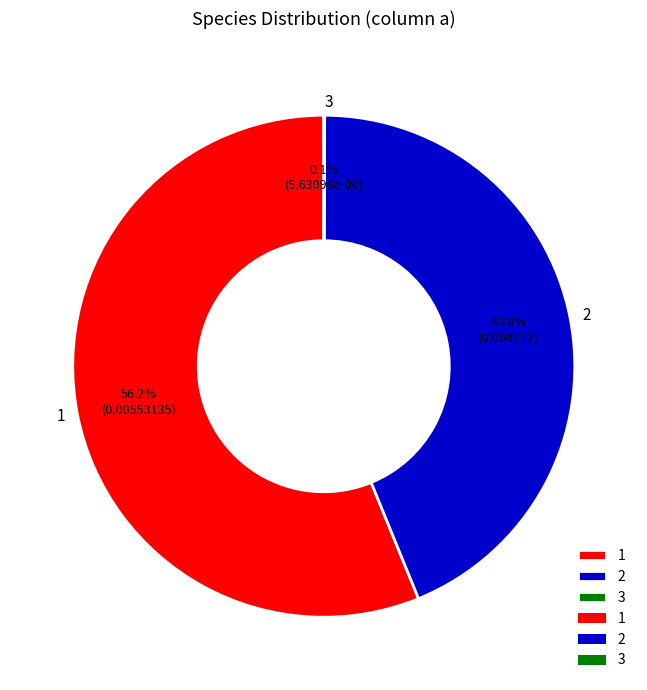

Which slice represents more than half of the pie?

1